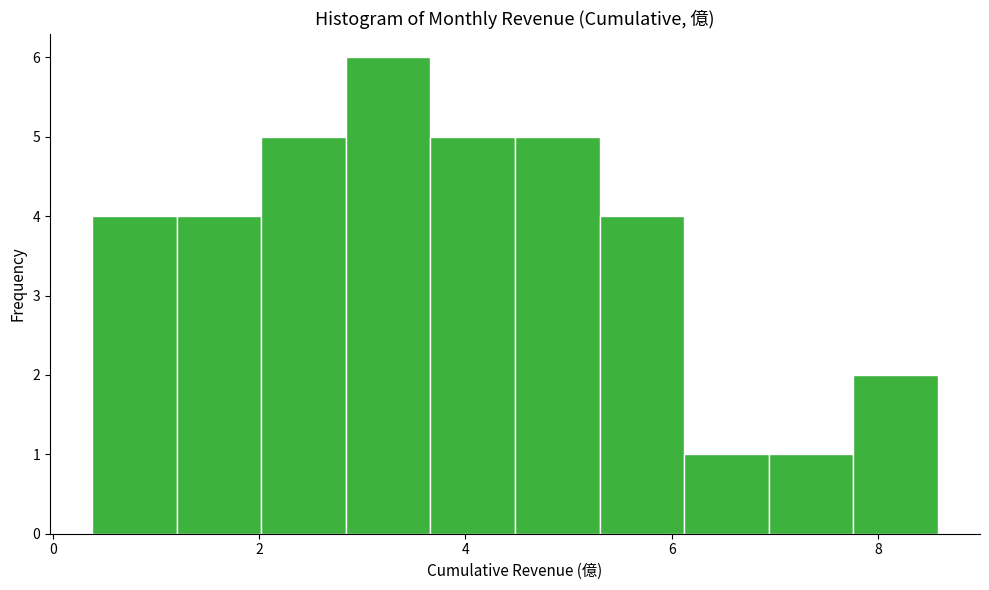

Which range on the x-axis has the tallest bar?

2.8 to 3.6